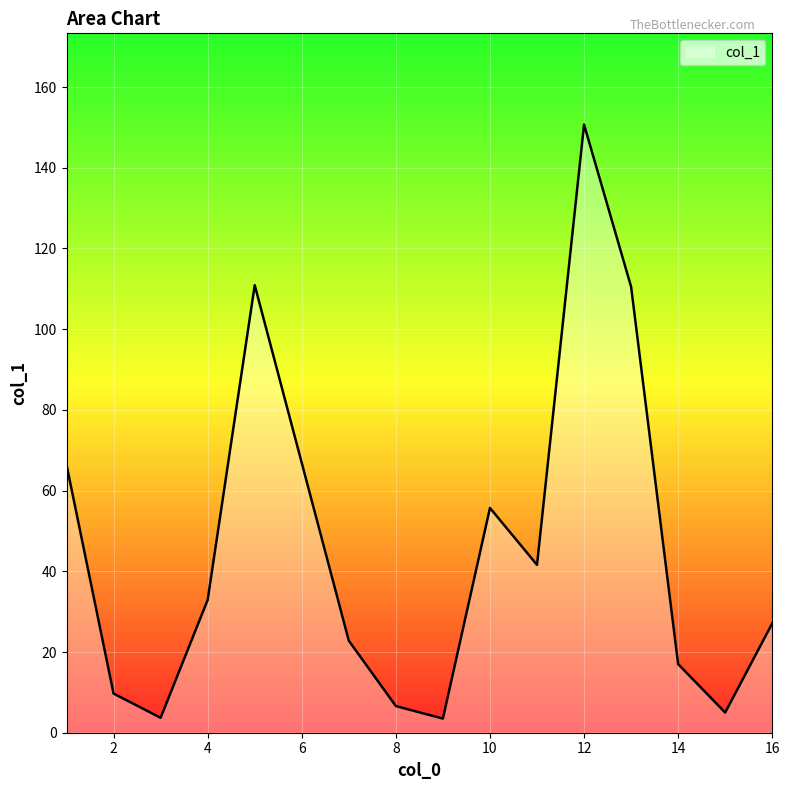

Where does the data first go above 27?

4